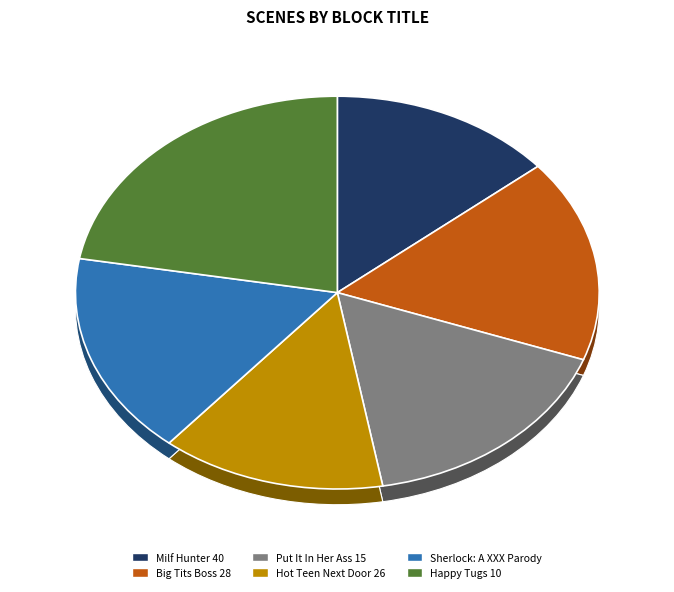

To the nearest percent, what is the difference between the Hot Teen Next Door 26 and Happy Tugs 10 slice percentages?

8%